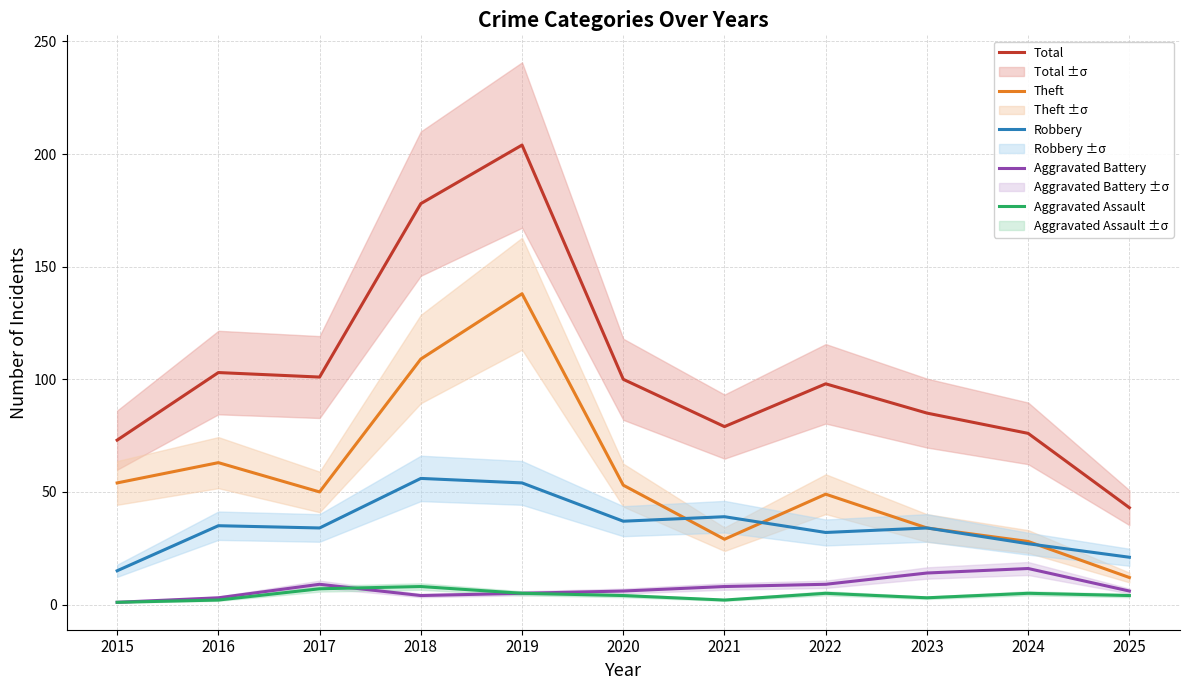

How many series are shown in this chart?

5